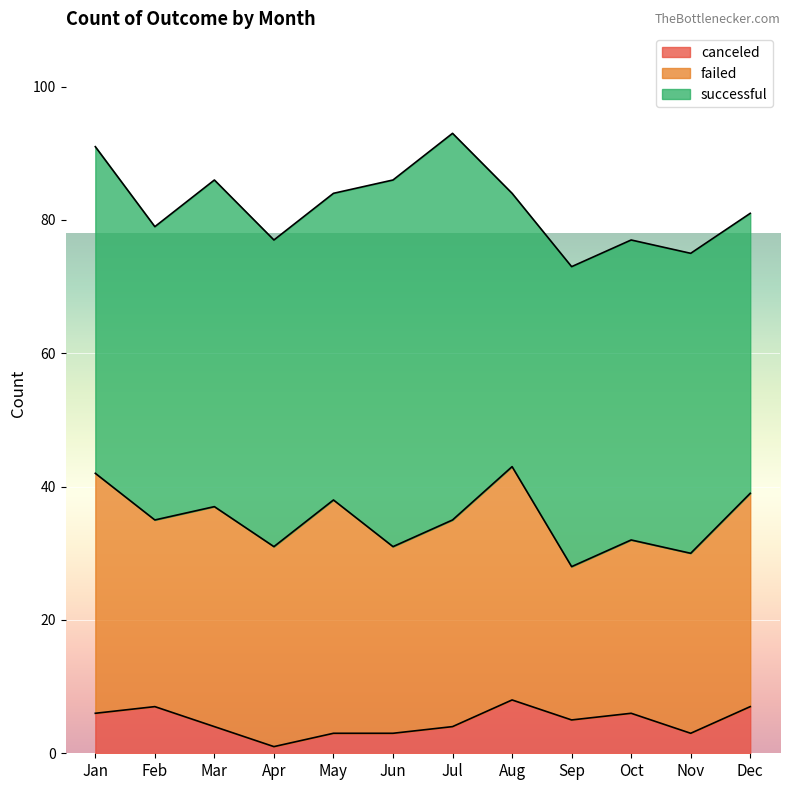

At which category is the sum across all series the highest?

Jul